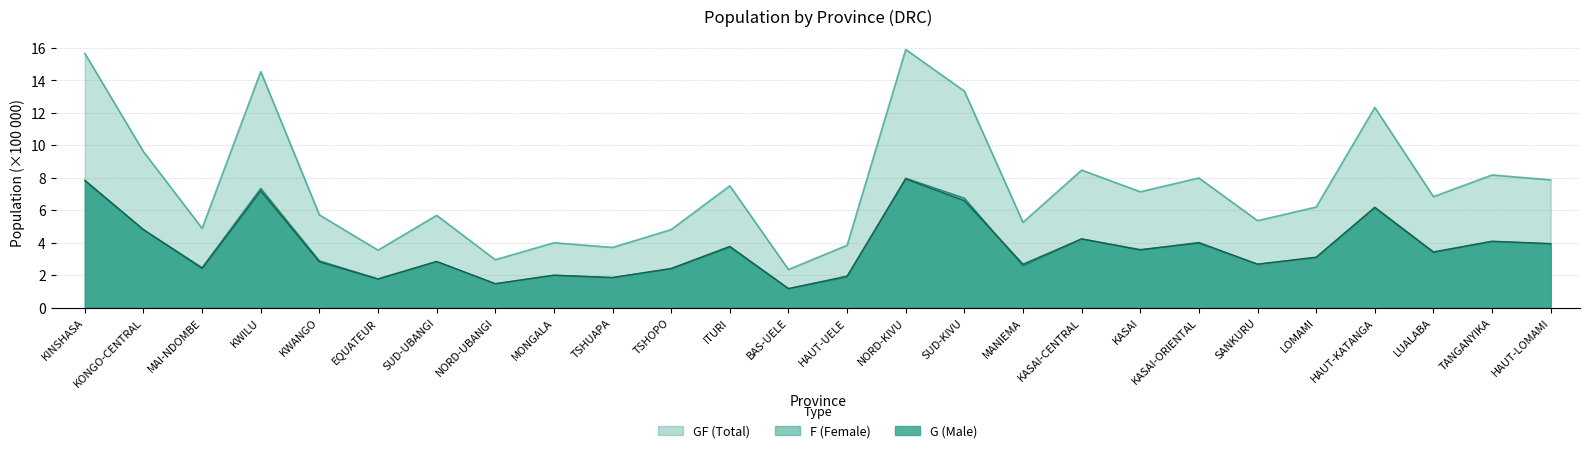

Which series has the largest total across all categories?

GF